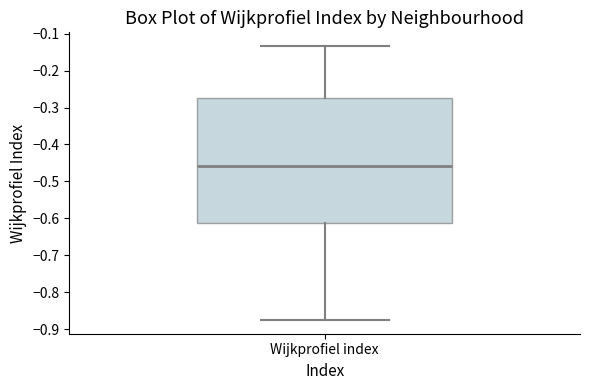

Transcribe this box plot: give where the median line is, the range the box spans, and where the two whiskers end, as read against the y-axis. The values are not printed on the chart, so give them approximately, as read against the axis.

median -0.46, box -0.61 to -0.27, whiskers -0.88 to -0.13